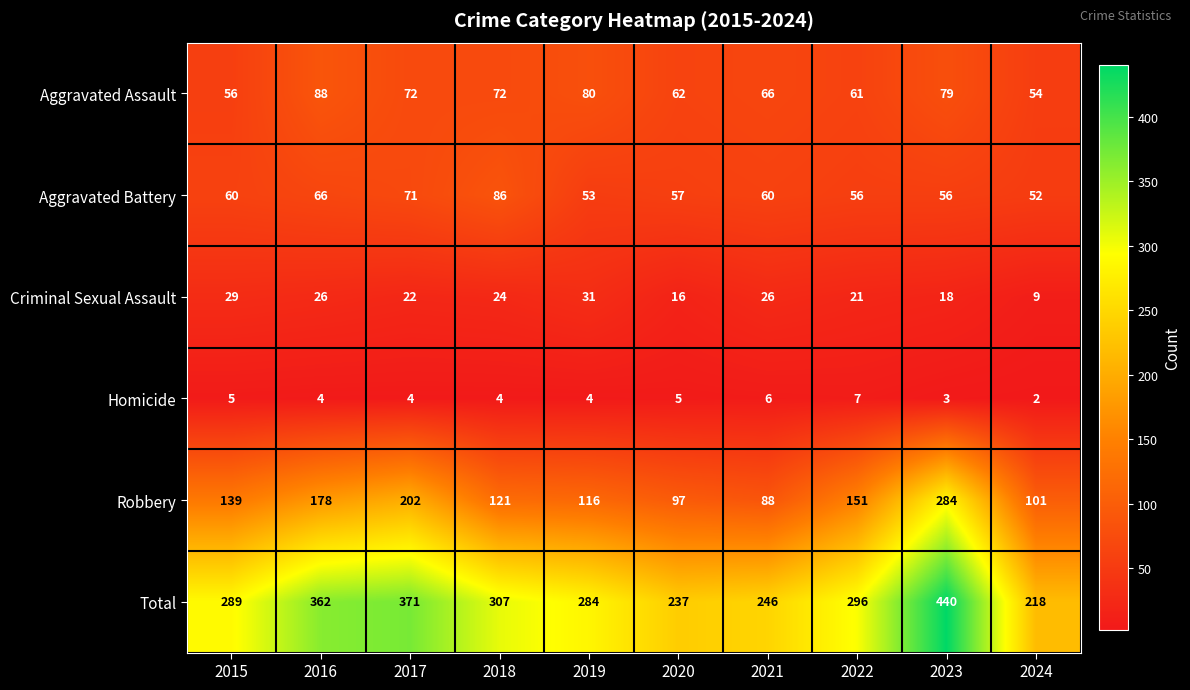

What is the sum of the Total values at 2017 and 2020?

608